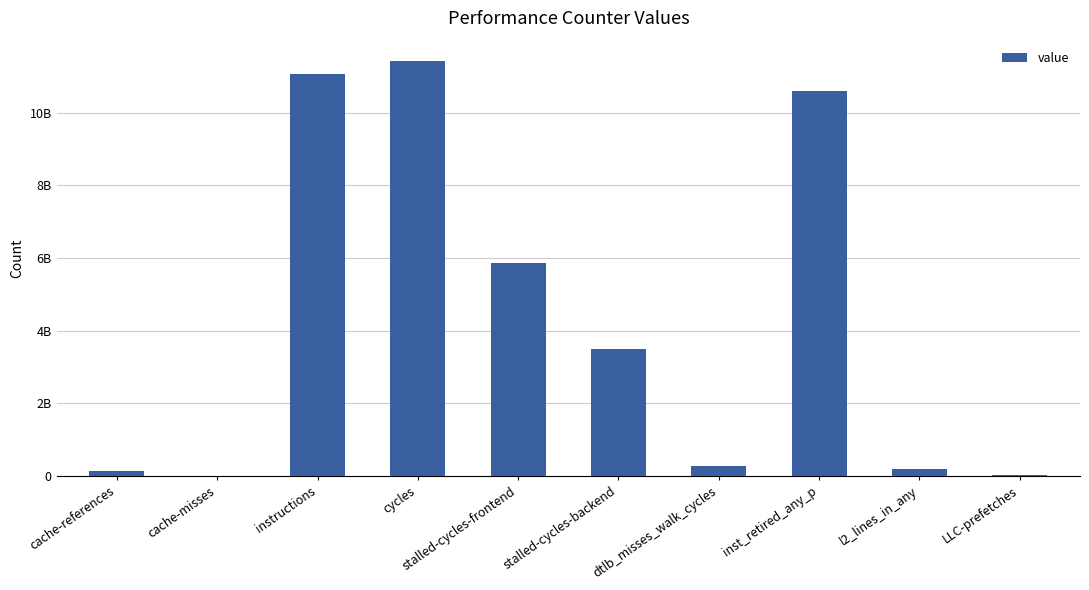

Where is the data nearest to the value 5709012336?

stalled-cycles-frontend